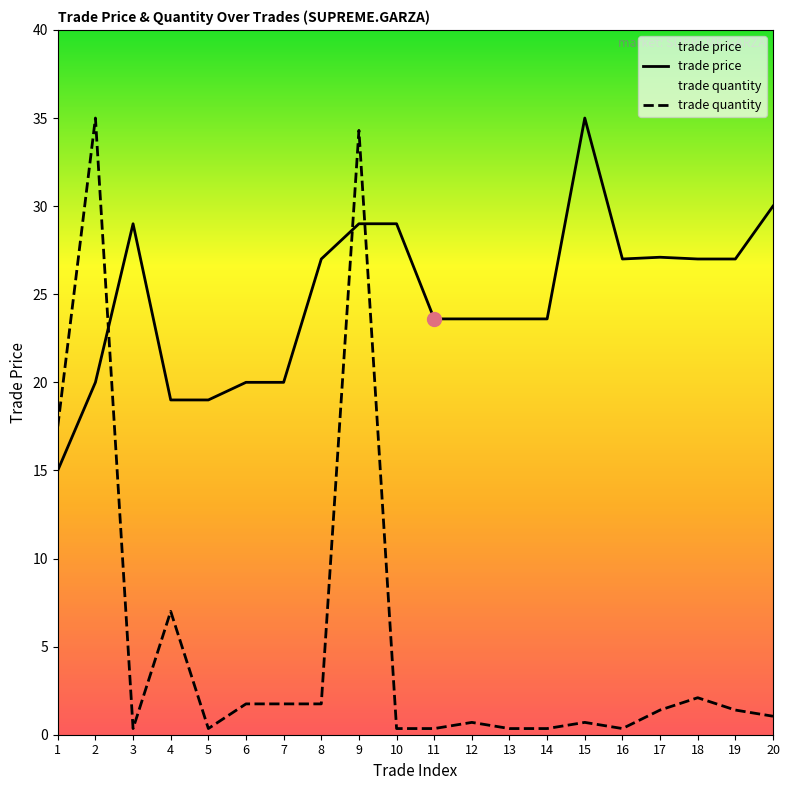

In trade quantity, how many points are lower than both neighbors (excluding endpoints)?

3